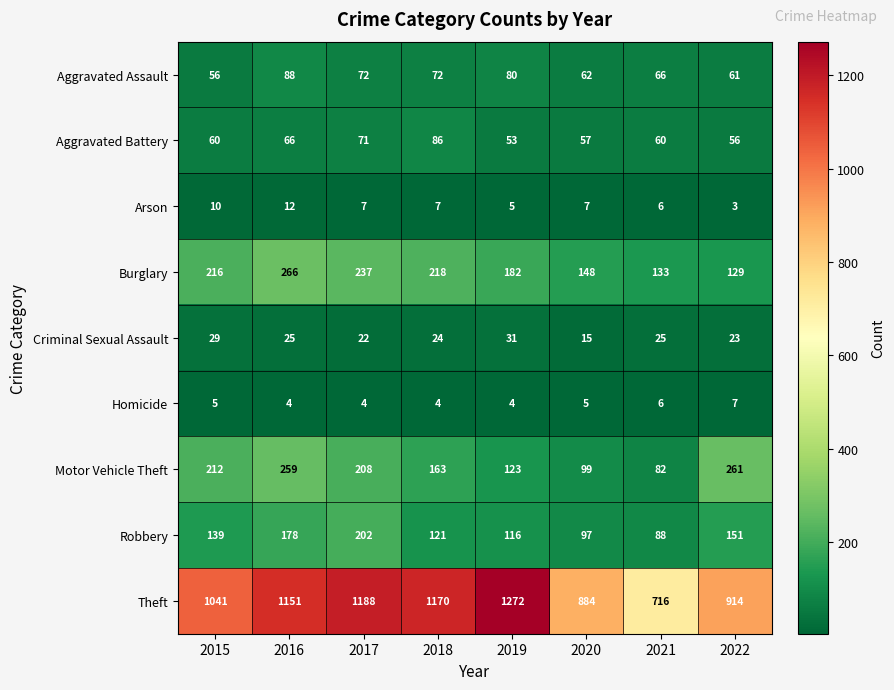

Which category has the highest value in the Arson series?

2016